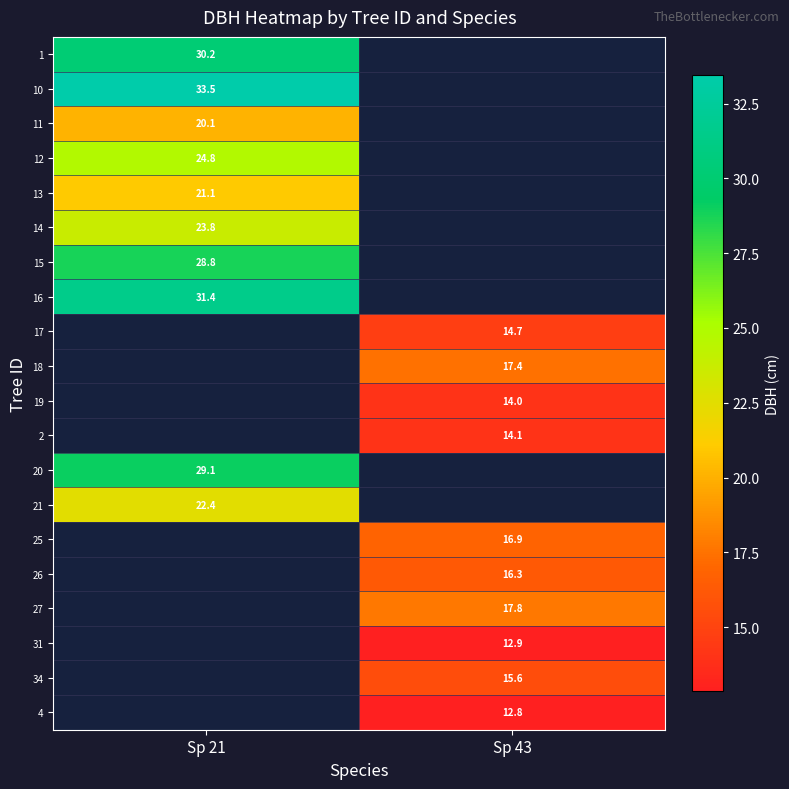

How many series are shown in this chart?

20